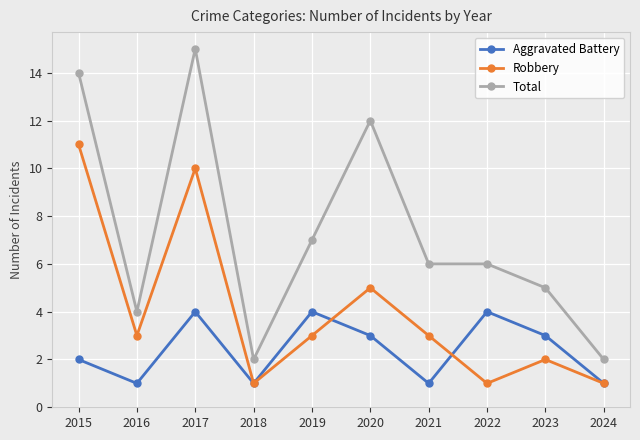

What is the sum of all Aggravated Battery values?

24